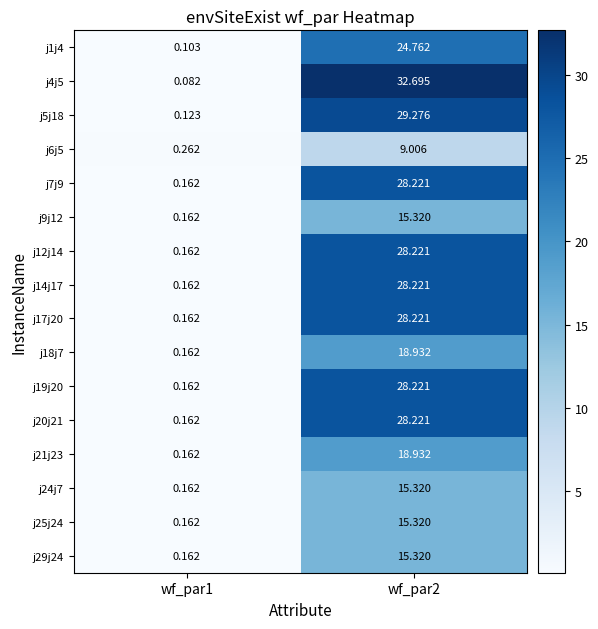

Reading left to right, extract all data points from this chart.

j1j4: wf_par1=0.1	wf_par2=24.8
j4j5: wf_par1=0.1	wf_par2=32.7
j5j18: wf_par1=0.1	wf_par2=29.3
j6j5: wf_par1=0.3	wf_par2=9.0
j7j9: wf_par1=0.2	wf_par2=28.2
j9j12: wf_par1=0.2	wf_par2=15.3
j12j14: wf_par1=0.2	wf_par2=28.2
j14j17: wf_par1=0.2	wf_par2=28.2
j17j20: wf_par1=0.2	wf_par2=28.2
j18j7: wf_par1=0.2	wf_par2=18.9
j19j20: wf_par1=0.2	wf_par2=28.2
j20j21: wf_par1=0.2	wf_par2=28.2
j21j23: wf_par1=0.2	wf_par2=18.9
j24j7: wf_par1=0.2	wf_par2=15.3
j25j24: wf_par1=0.2	wf_par2=15.3
j29j24: wf_par1=0.2	wf_par2=15.3